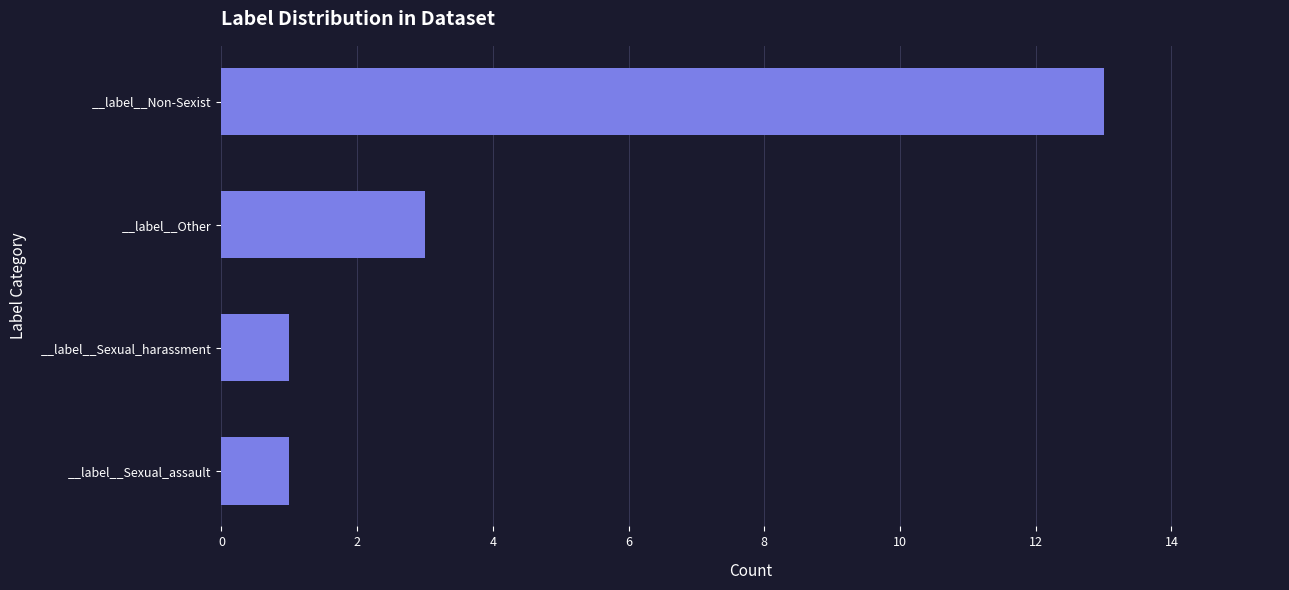

What is the ratio of the value at __label__Non-Sexist to the value at __label__Sexual_harassment?

13.0